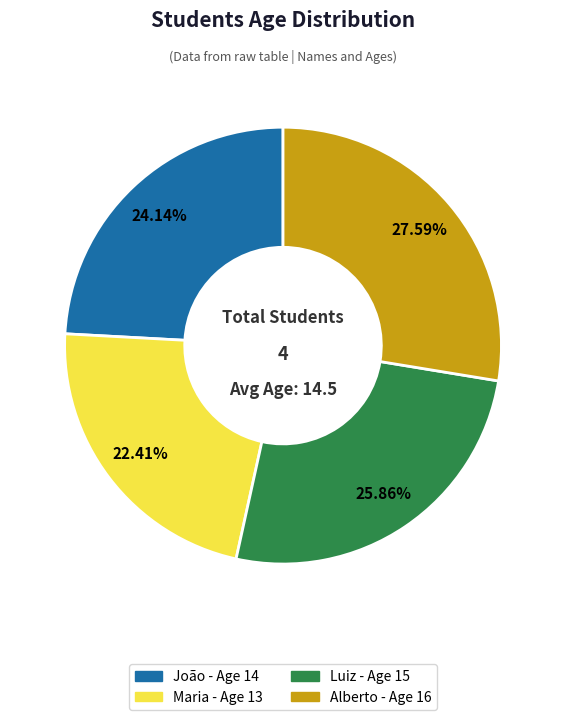

To the nearest percent, what is the combined percentage of Luiz and João?

50%